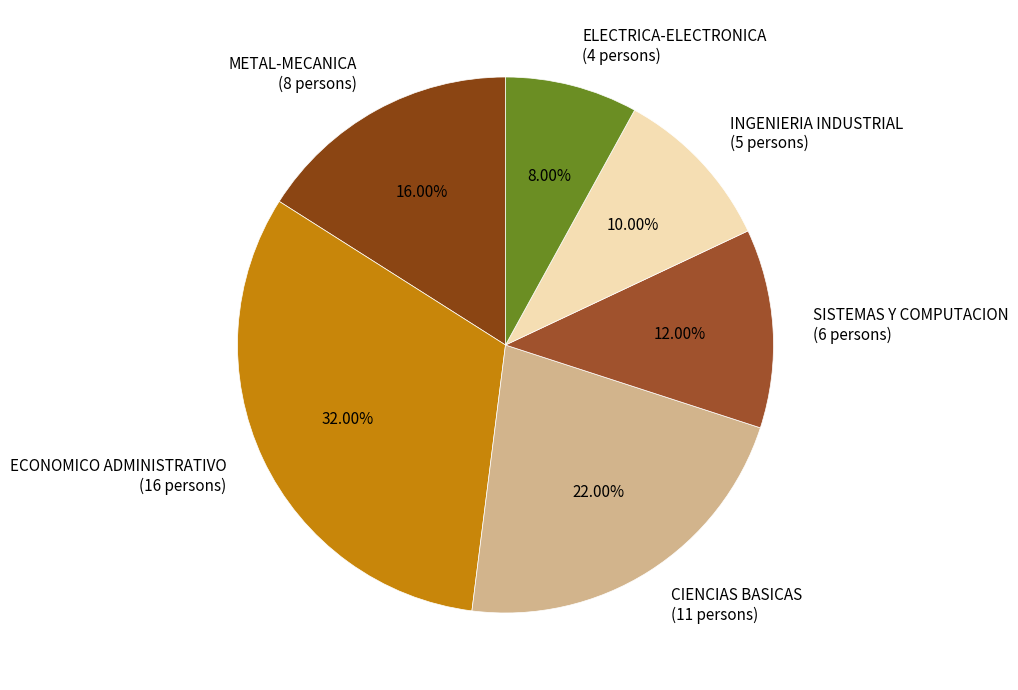

To the nearest percent, what portion does SISTEMAS Y COMPUTACION represent?

12%